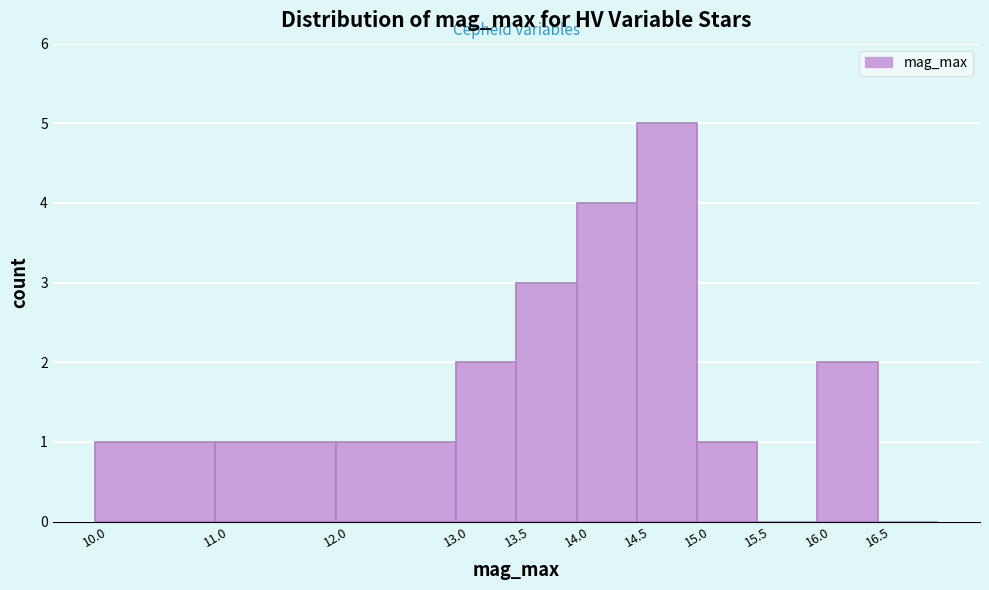

What is the height of the bar covering 10.0 to 11.0 on the x-axis? The values are not printed on the chart, so give them approximately, as read against the axis.

1